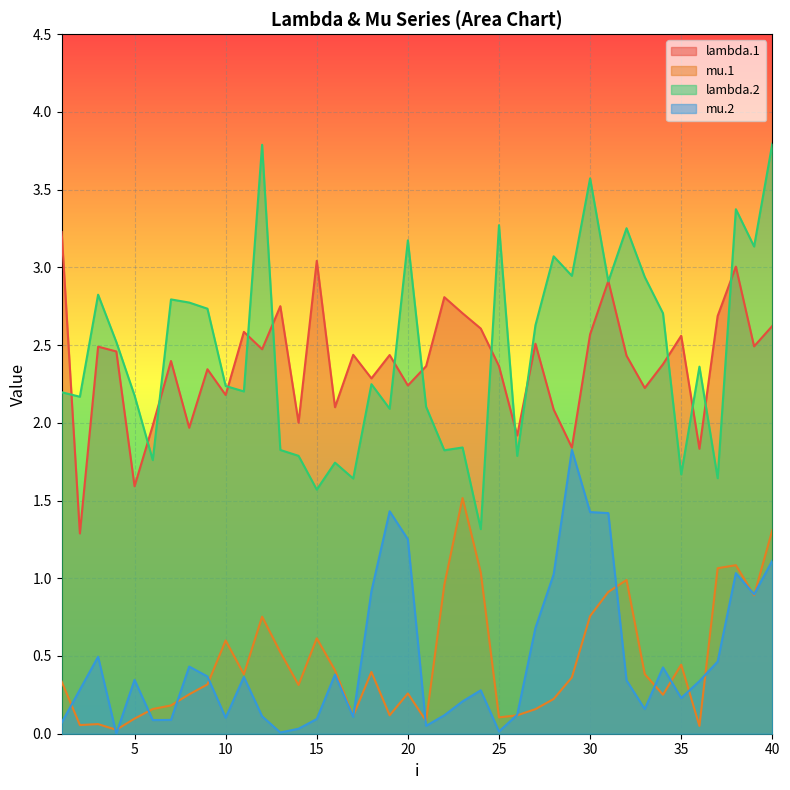

At which category is the sum across all series the highest?

40